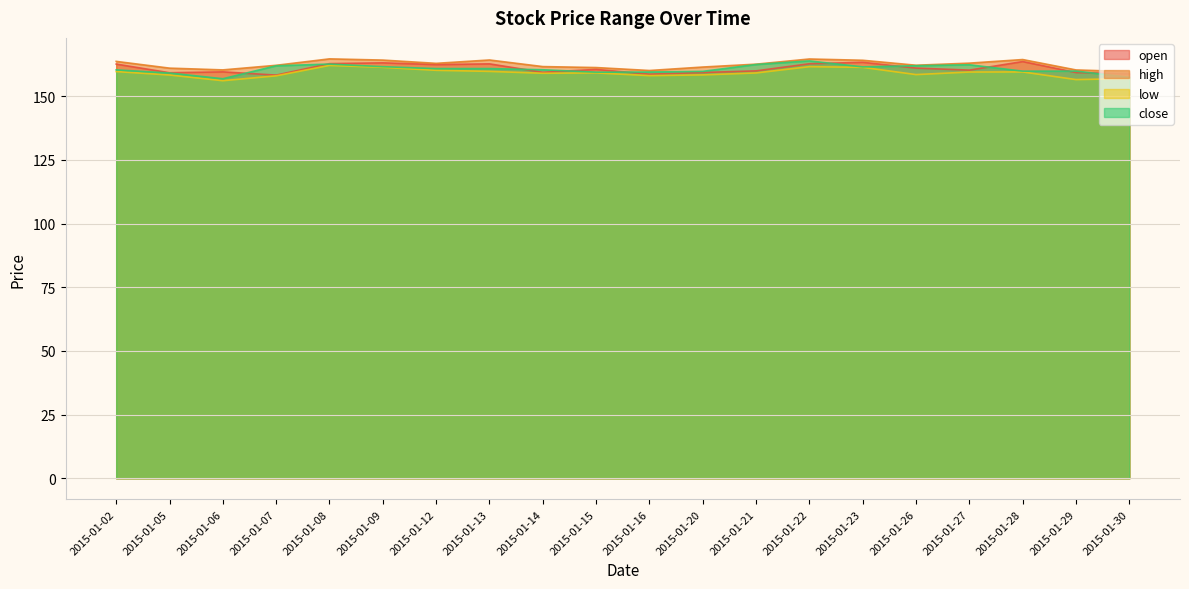

What is the maximum value for open?

163.6